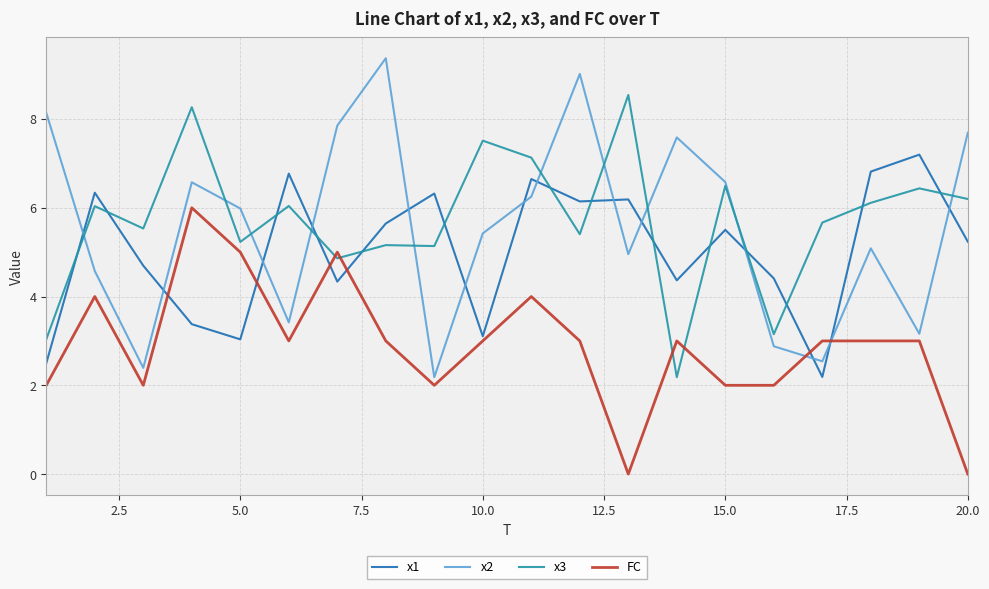

Which series has the widest spread of values?

x2